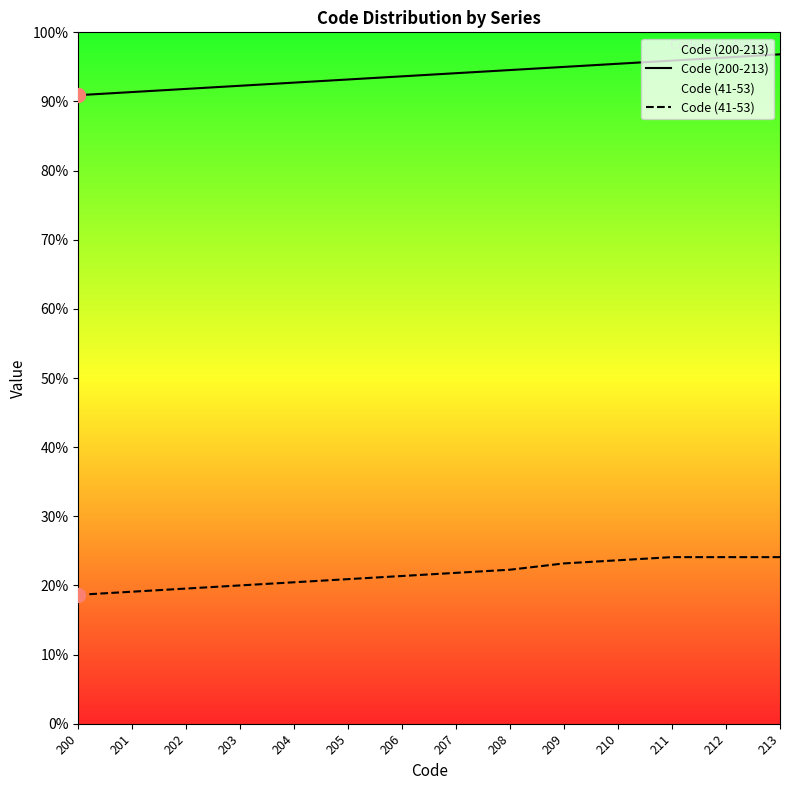

Is the value of Code (41-53) at 212 greater than the value of Code (200-213) at 202?

No